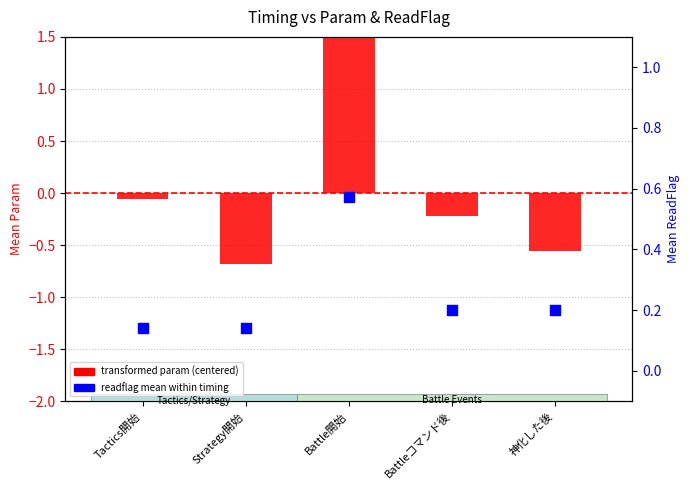

Which series contains the highest Y value?

transformed param (centered)